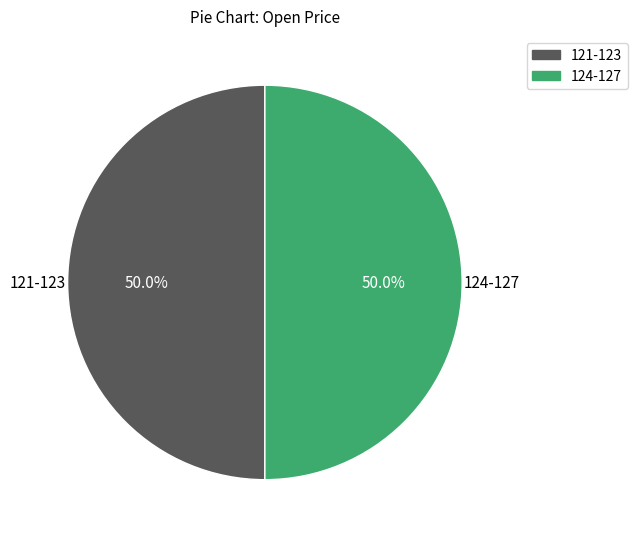

Approximately how many times larger is the value at 124-127 compared to 121-123?

1.0